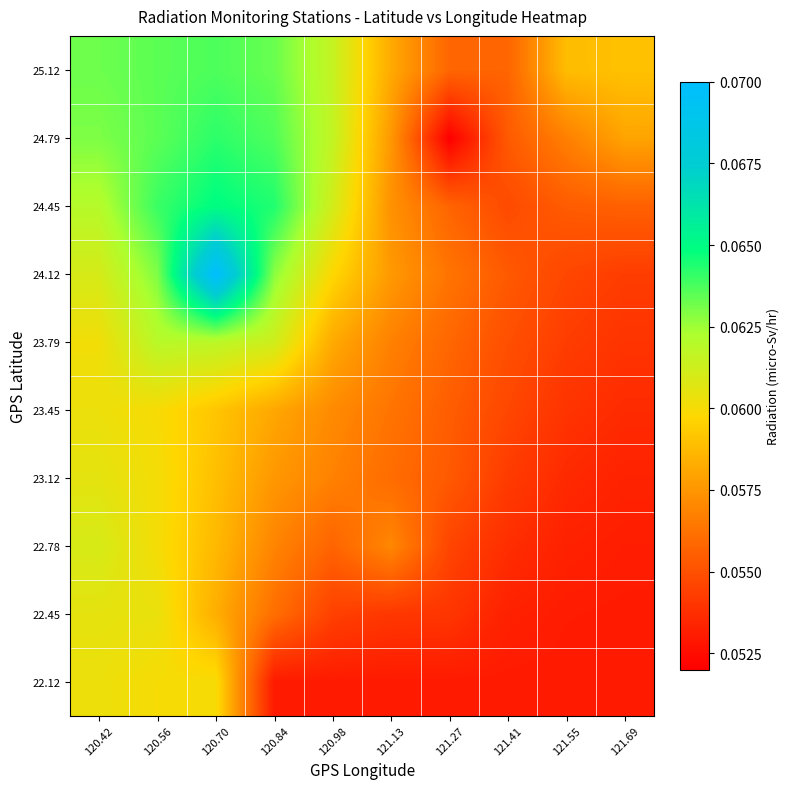

At 120.42, list the series in order from smallest to largest.

23.79, 22.12, 23.45, 22.45, 23.12, 22.78, 24.12, 24.45, 24.79, 25.12